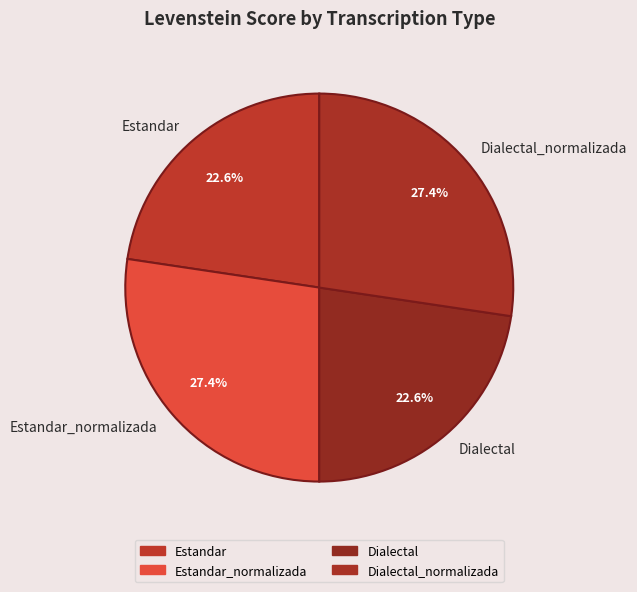

What portion of the pie excludes Dialectal_normalizada?

72.6%